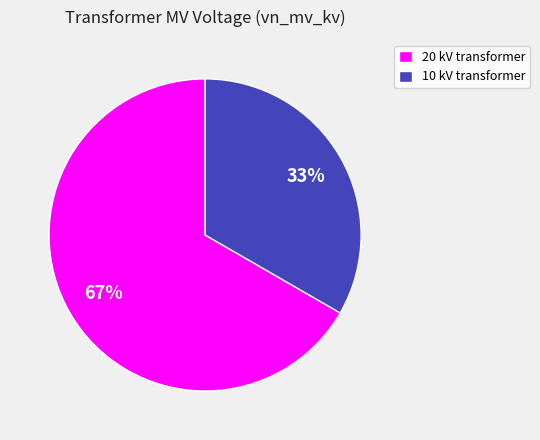

Is there any slice that represents more than half of the pie?

Yes